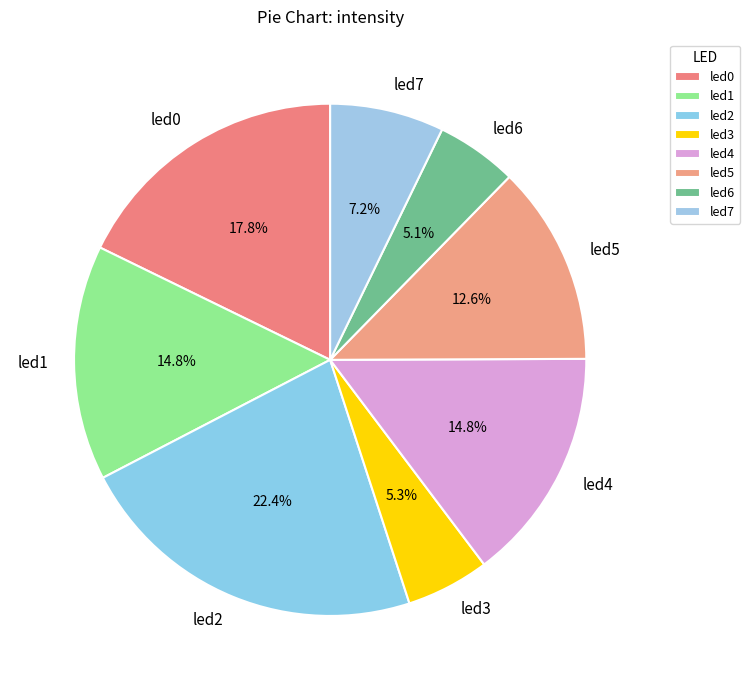

The led5 slice represents 1% of the pie. True or false?

False